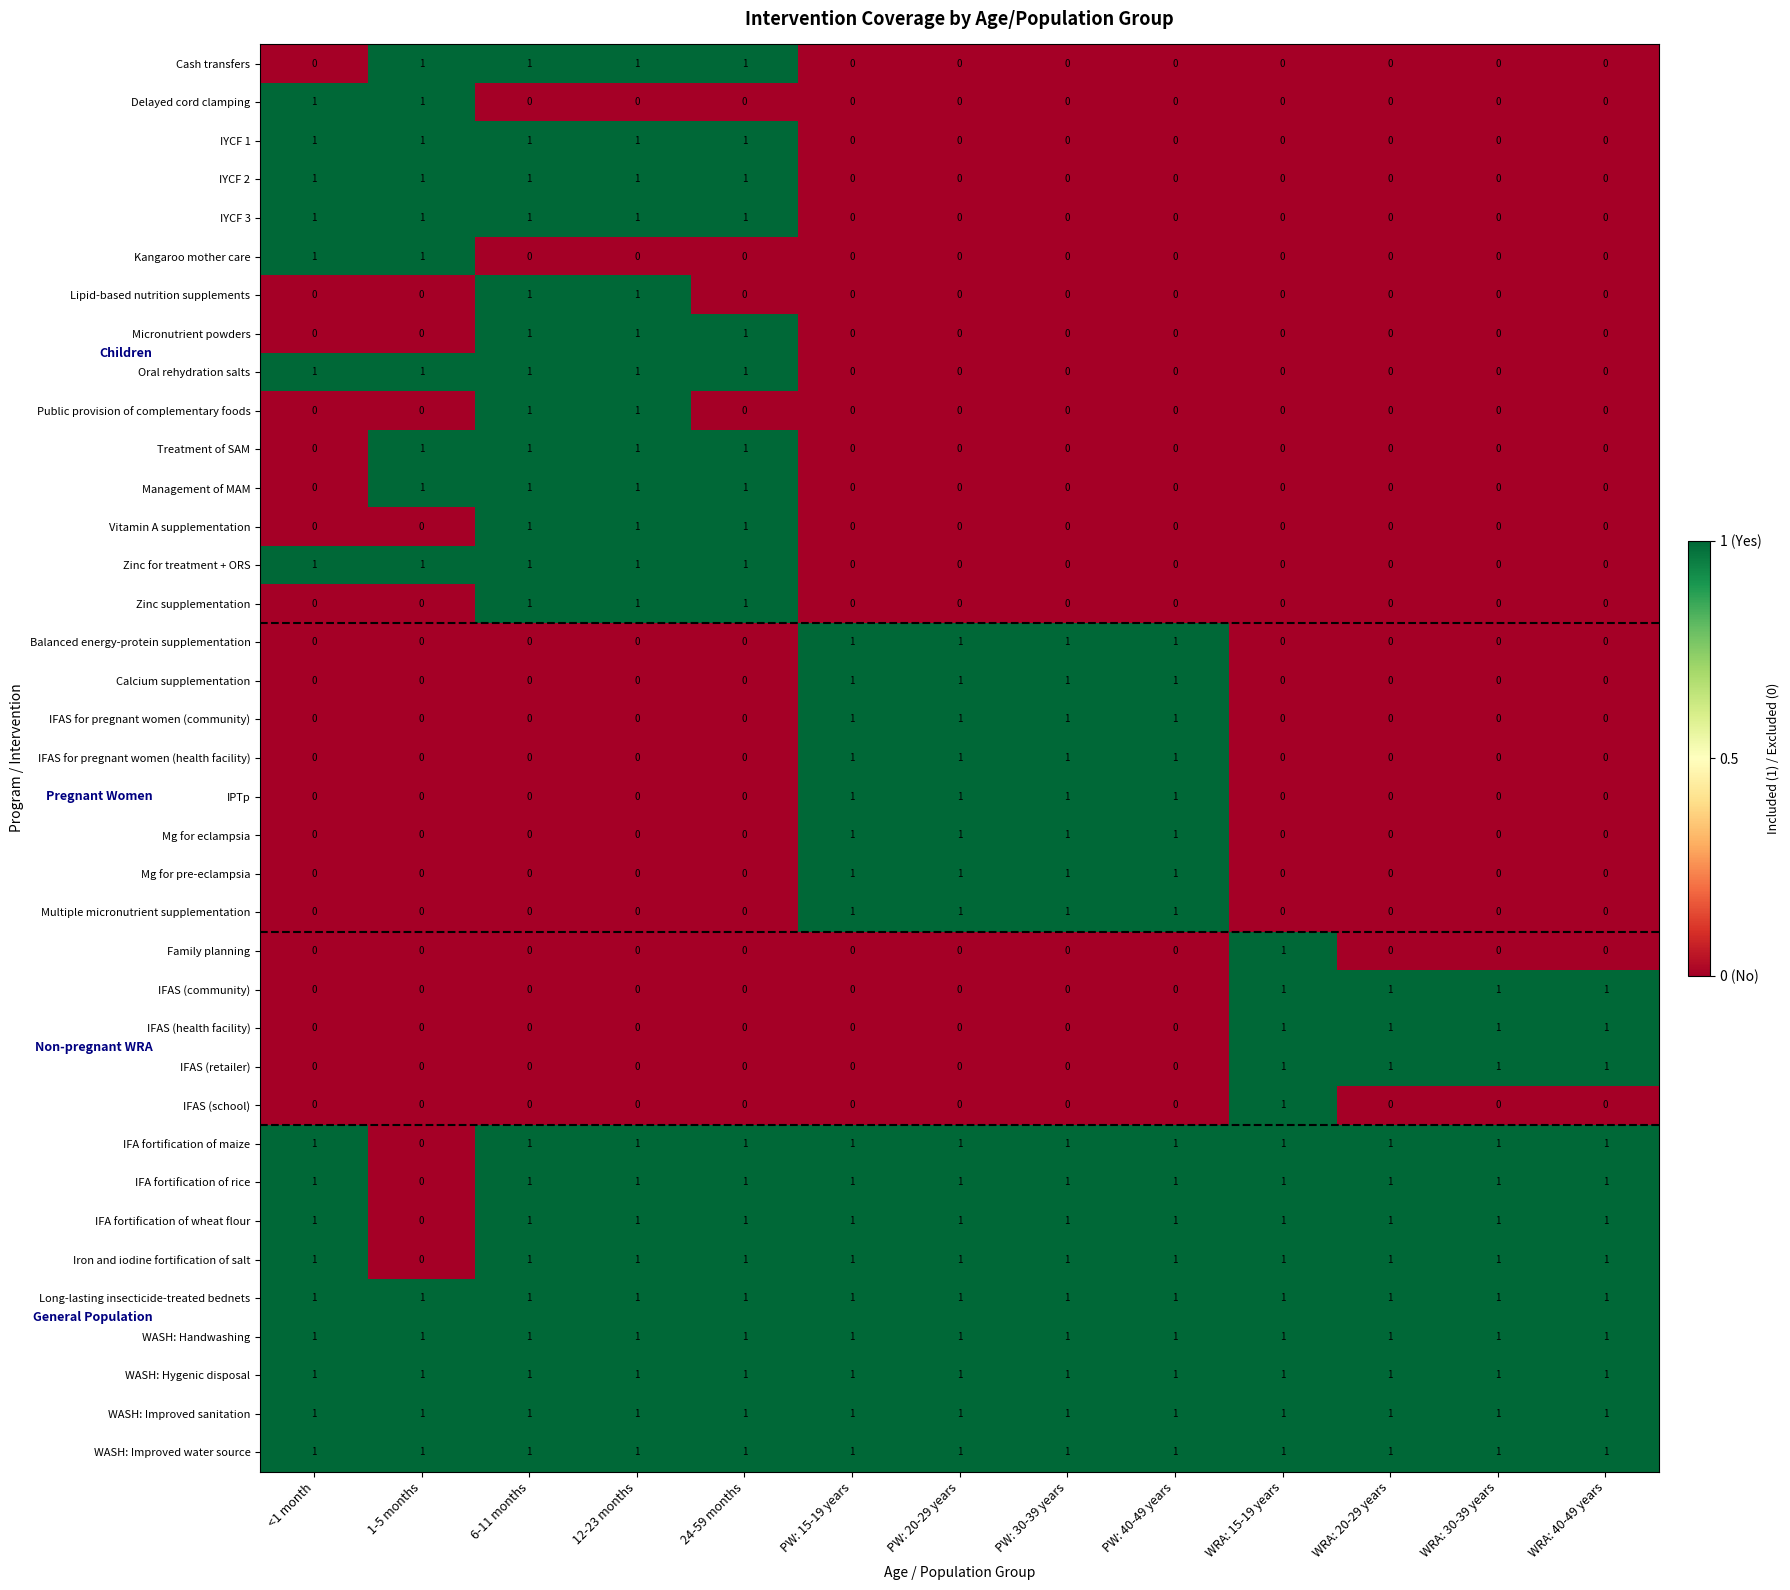

What is the sum of all WASH: Handwashing values?

13